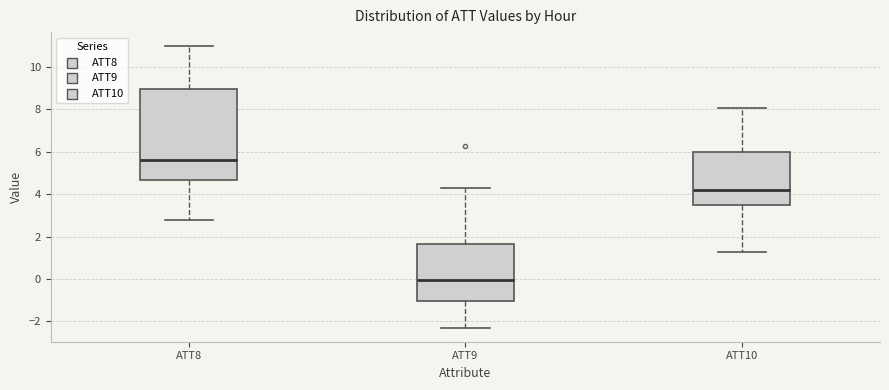

Which box has the highest median line?

ATT8